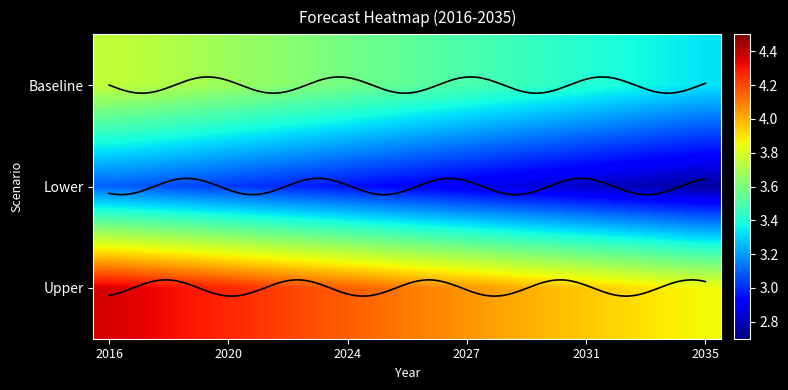

List the series in order of their overall mean, lowest first.

Lower, Baseline, Upper